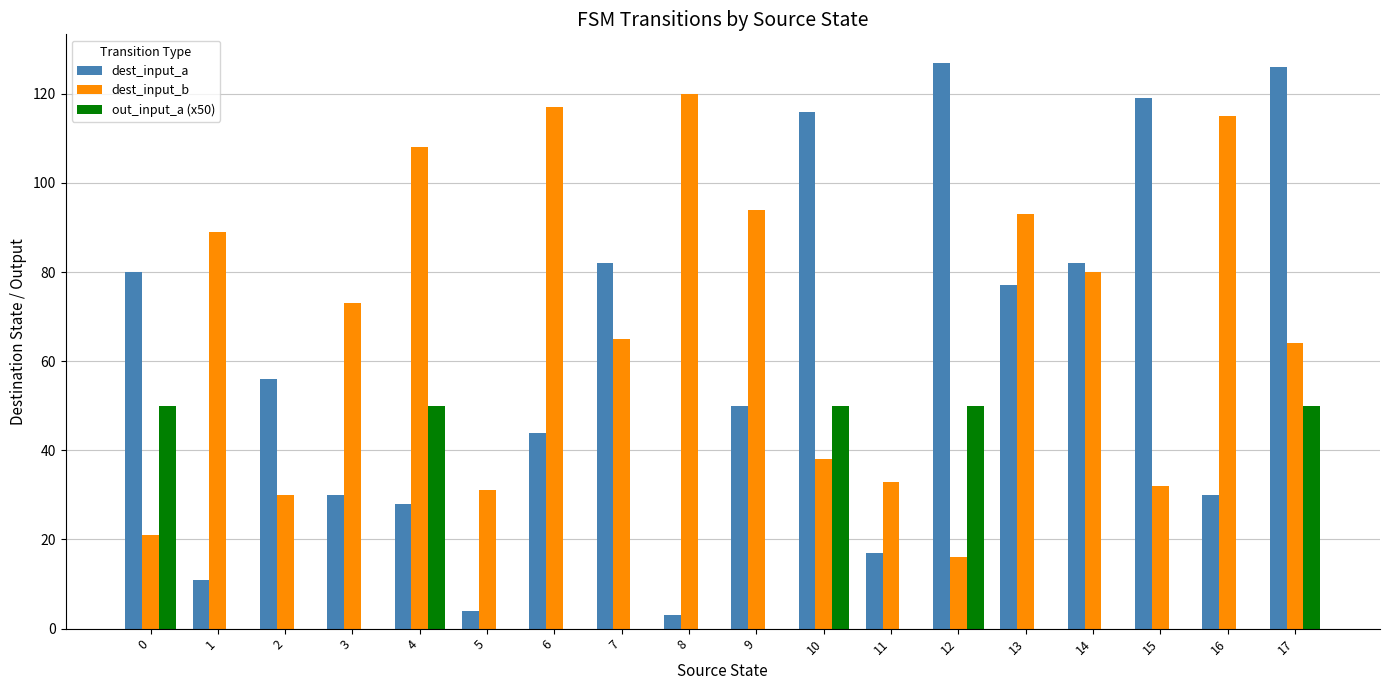

What is the total value across all series at 12?

193